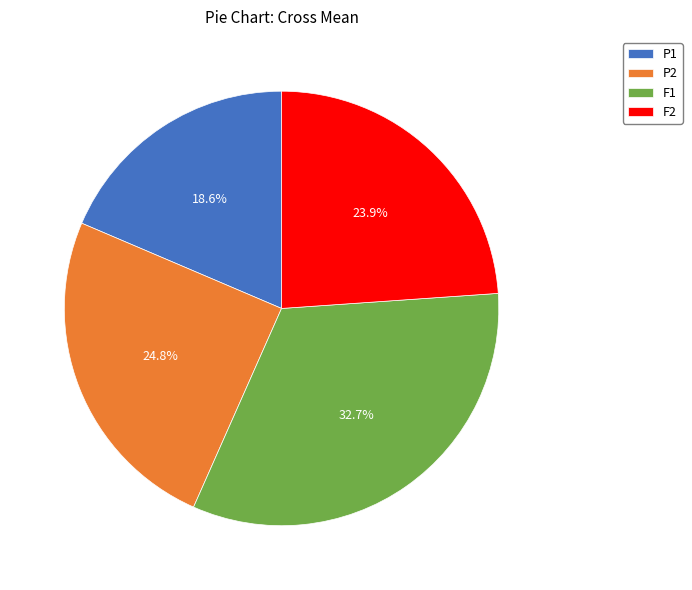

Which category has the biggest portion of the pie?

F1